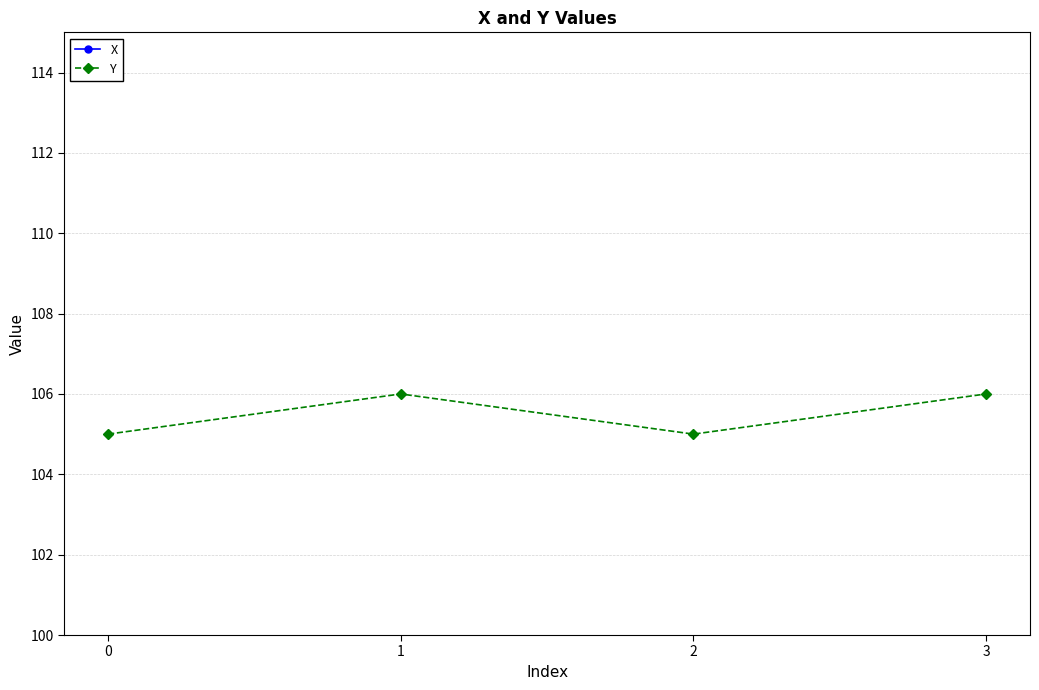

True or false: X and Y cross at least once.

False